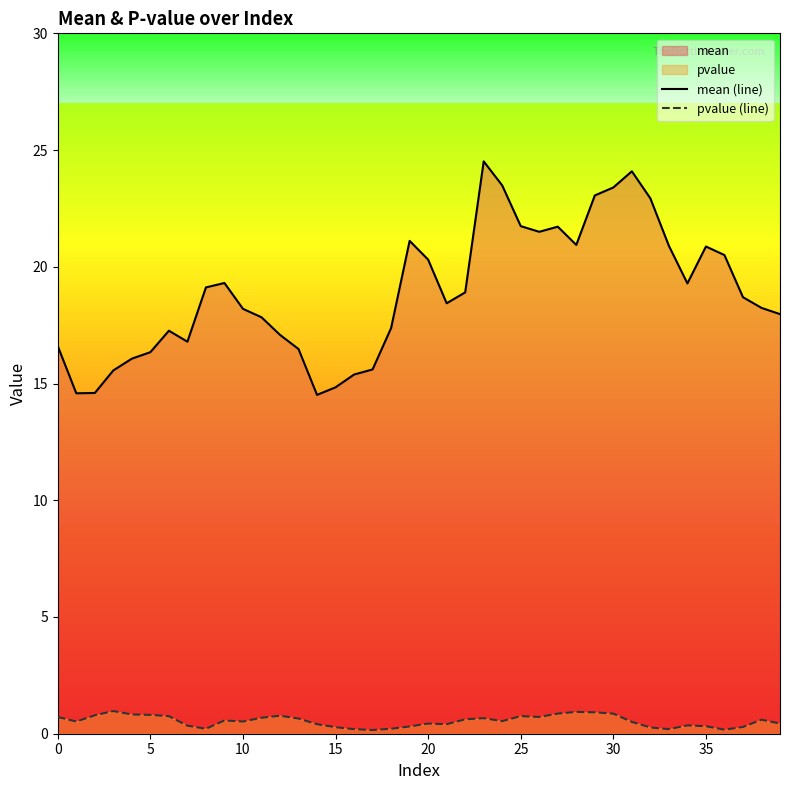

At how many categories does at least one series exceed 4?

40